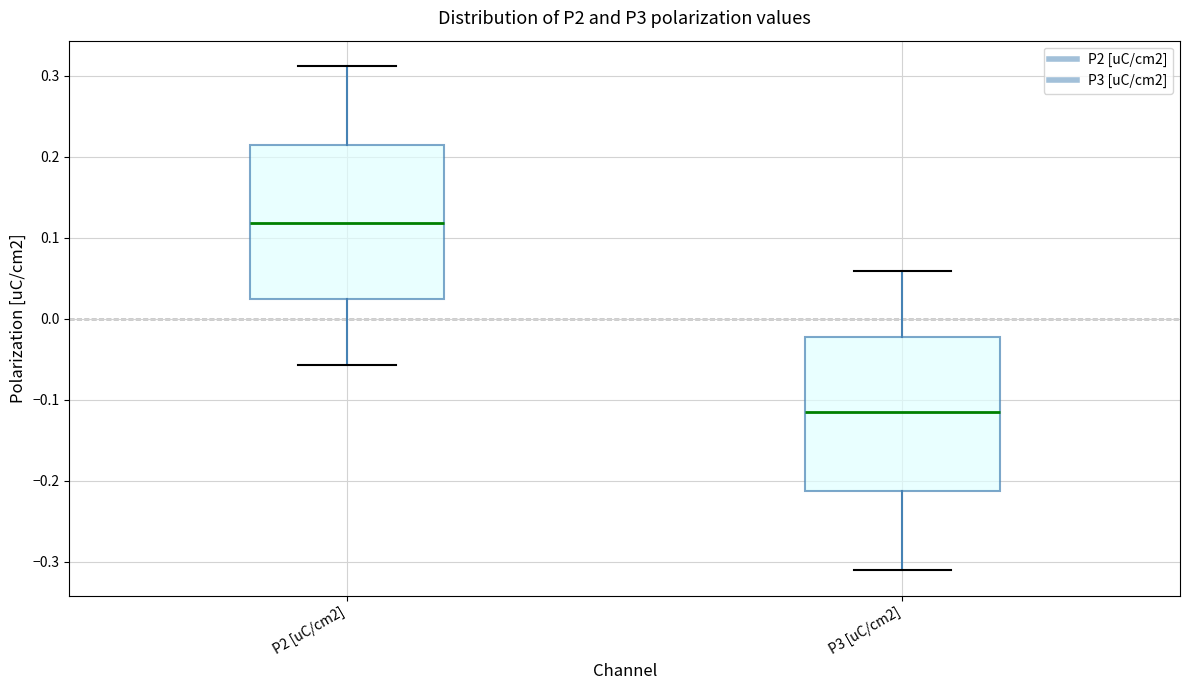

Reading left to right, read every box against the y-axis: the position of its median line, the range the box covers, and the ends of its whiskers. The values are not printed on the chart, so give them approximately, as read against the axis.

P2 [uC/cm2]: median 0.12, box 0.02 to 0.21, whiskers -0.06 to 0.31
P3 [uC/cm2]: median -0.12, box -0.21 to -0.02, whiskers -0.31 to 0.06